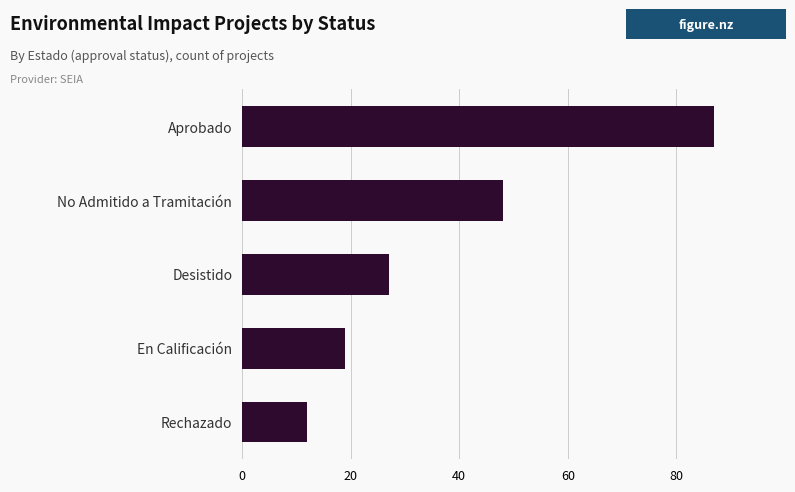

Are the bars horizontal?

Yes